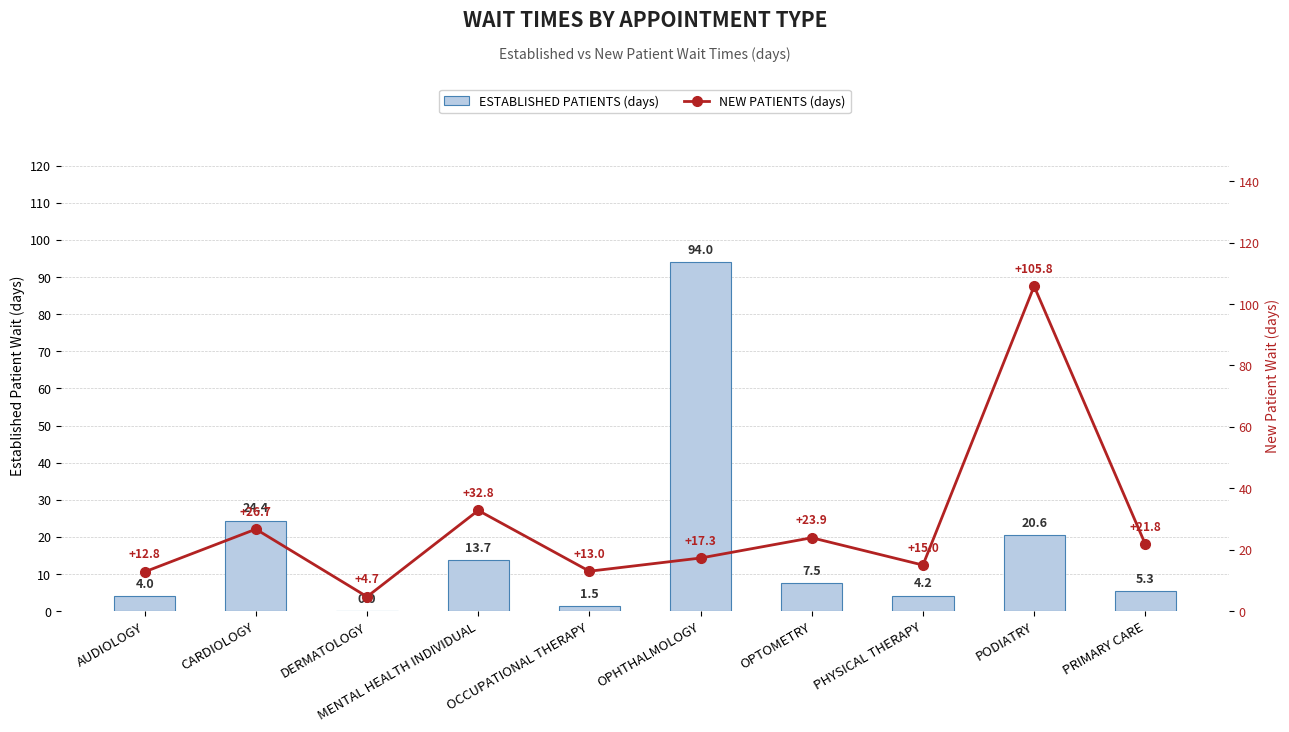

Between OCCUPATIONAL THERAPY and PHYSICAL THERAPY, which is larger?

PHYSICAL THERAPY